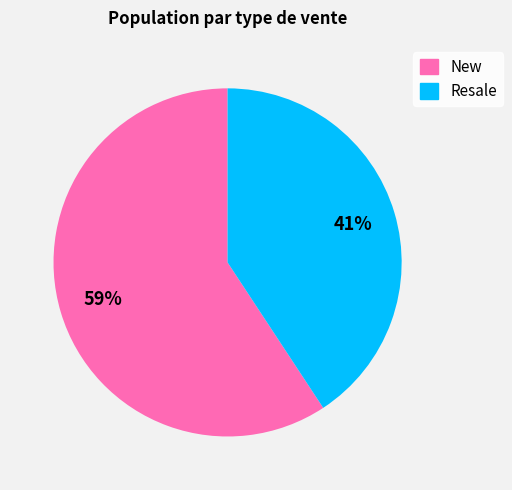

Is there a majority slice in this chart?

Yes